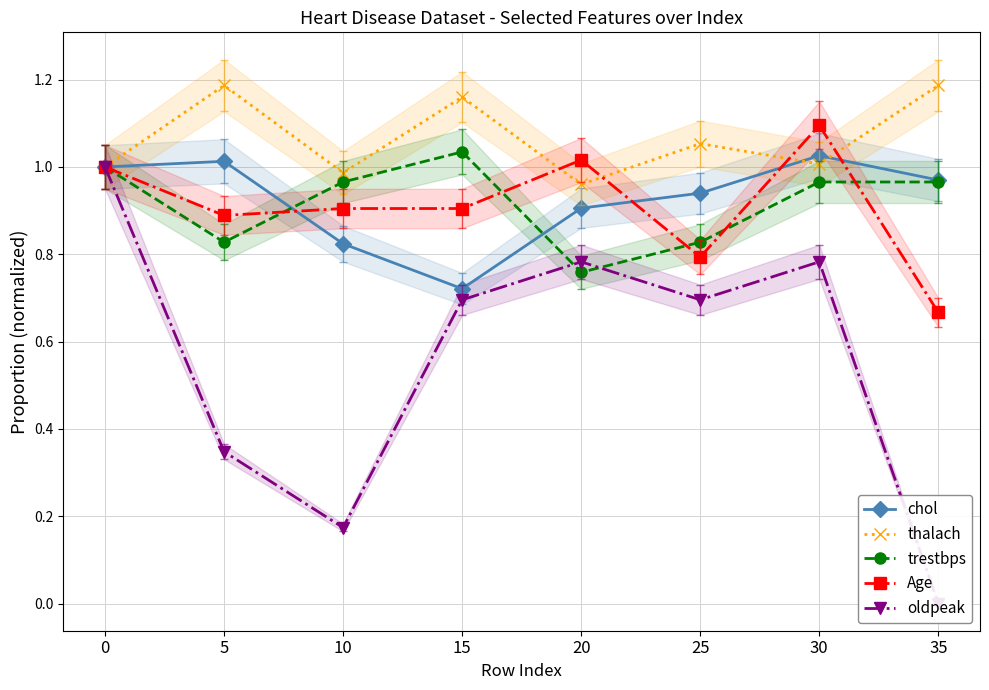

Is it true that thalach equals 1.2 at 15?

True